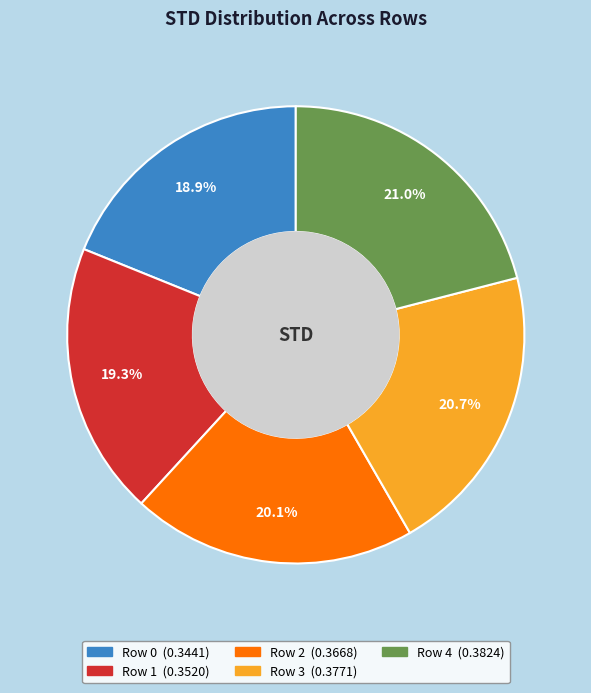

Between Row 3 and Row 2, which is larger?

Row 3